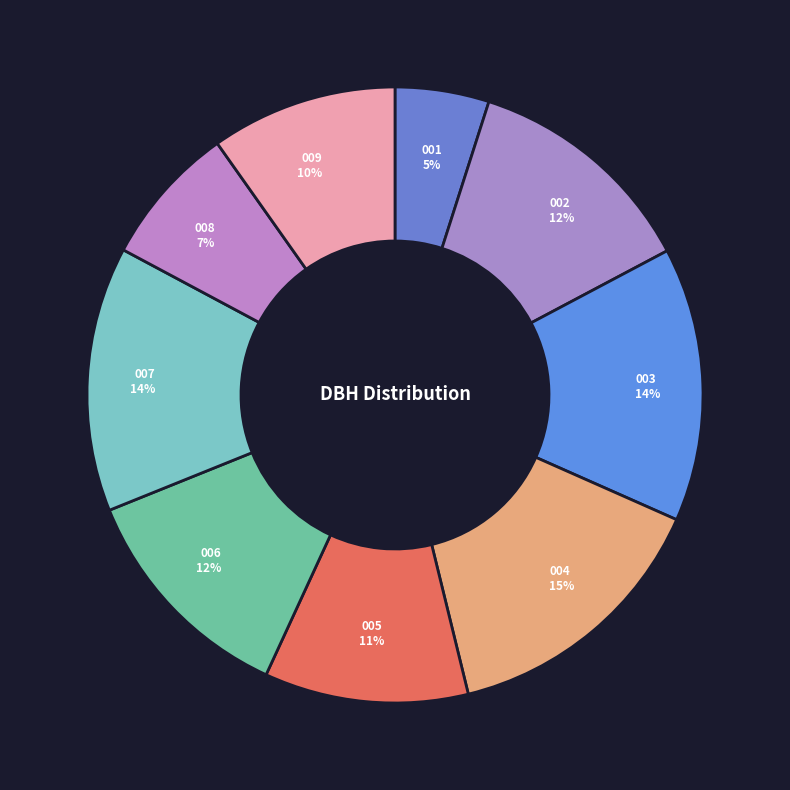

Count the number of slices in the pie.

9